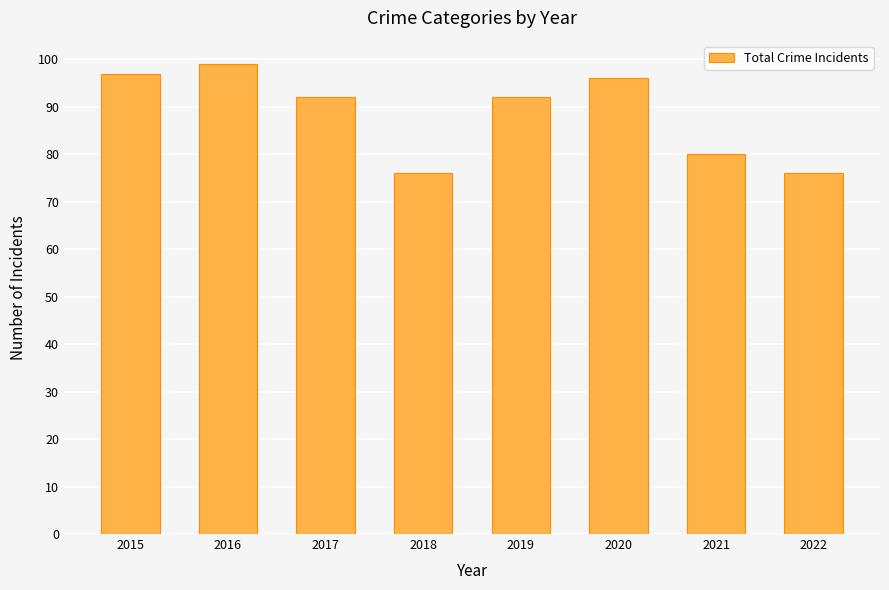

Which has a higher value, 2015 or 2016?

2016